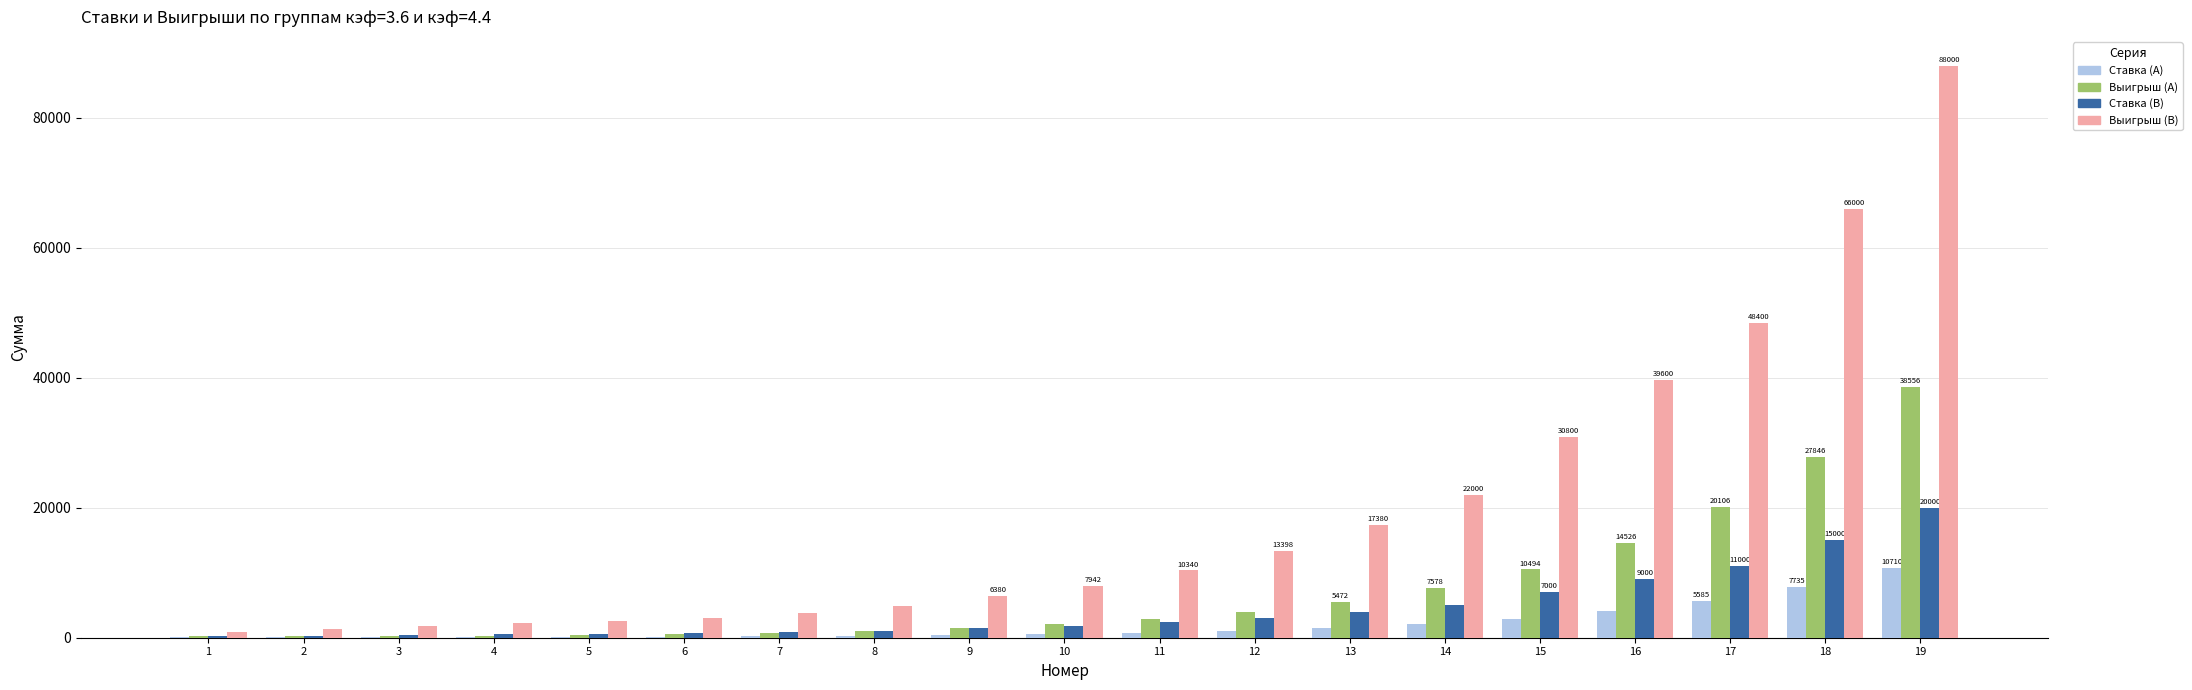

What is the greatest value displayed?

88000.0